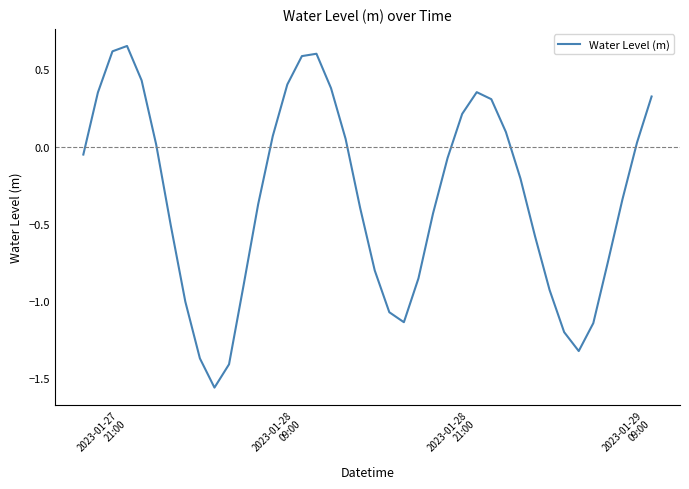

What is the value of the 33rd point from the left?

-0.9